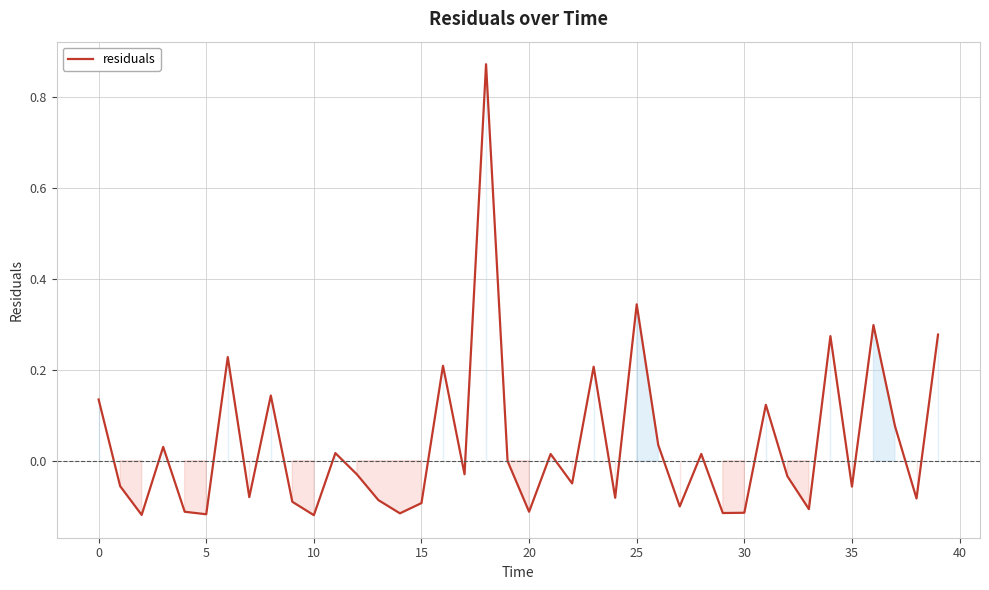

What is the difference between the maximum and minimum values?

1.0